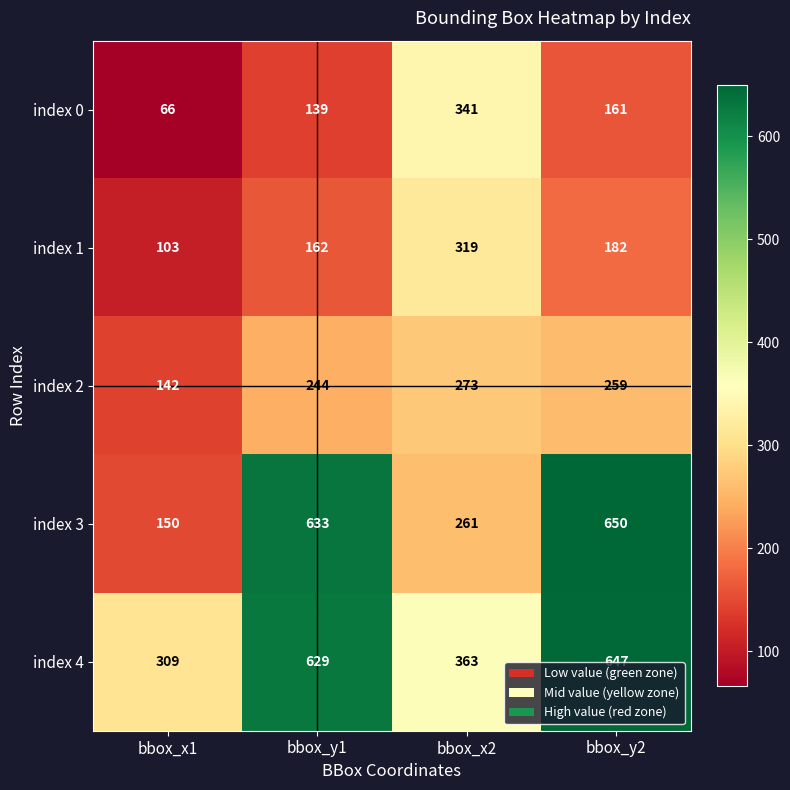

How many distinct data groups are displayed?

5